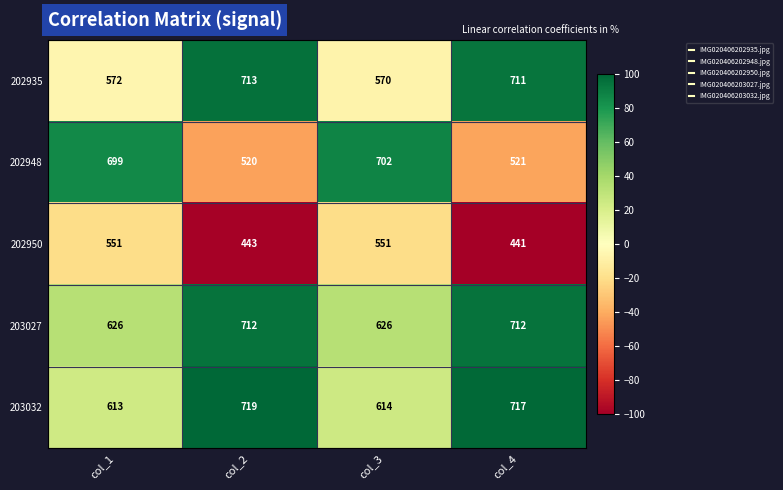

What is the difference between the highest and lowest values at col_2?

276